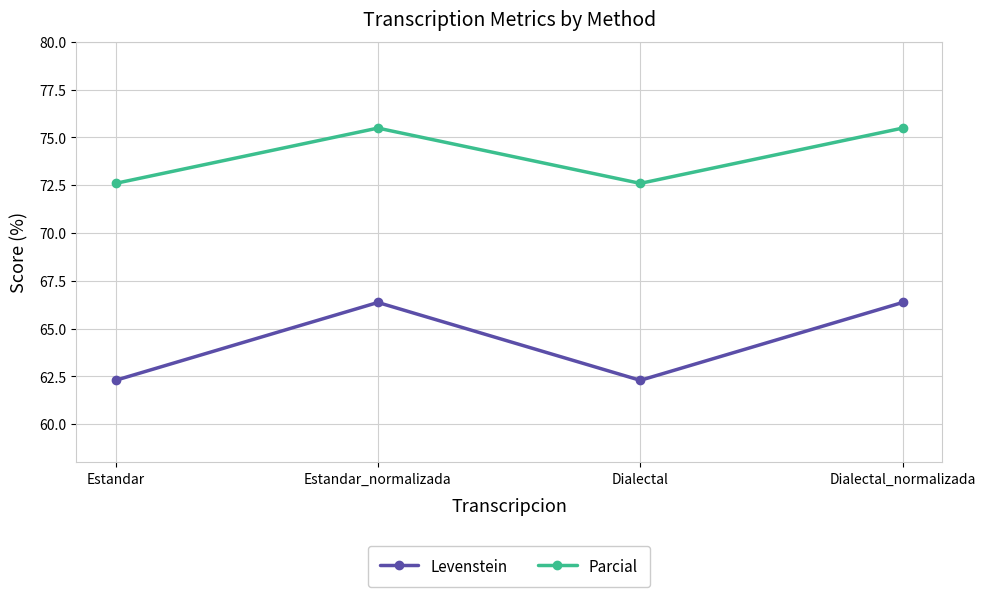

At which category does Levenstein reach its first local valley?

Dialectal